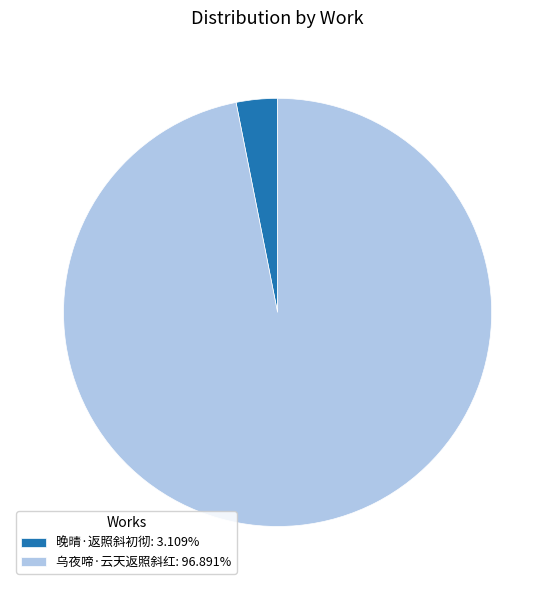

Between 乌夜啼·云天返照斜红 and 晚晴·返照斜初彻, which is larger?

乌夜啼·云天返照斜红